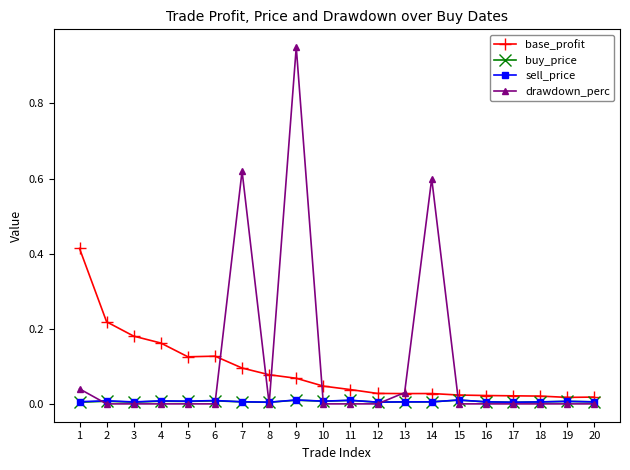

What are all the series names shown in the legend?

base_profit, buy_price, sell_price, drawdown_perc